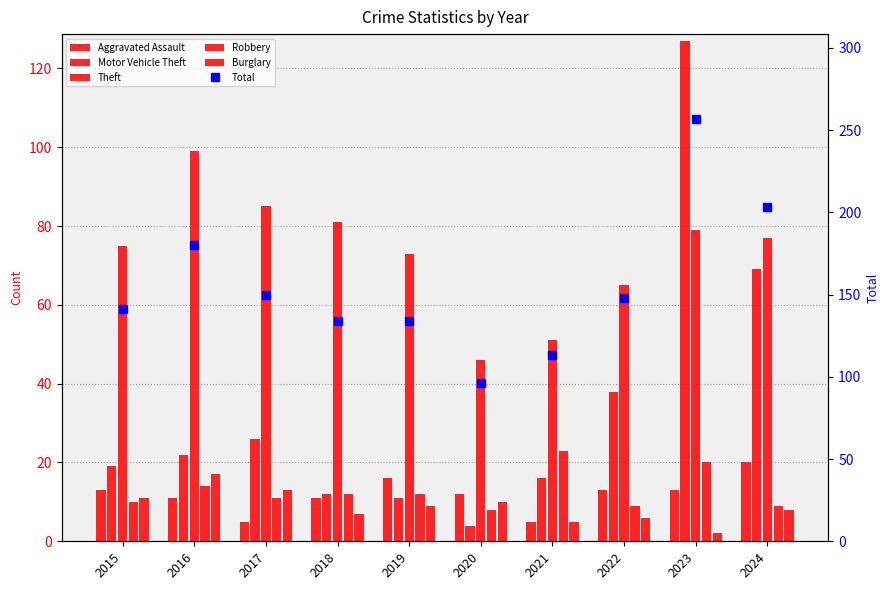

Between 2021 and 2016, which is larger?

2016